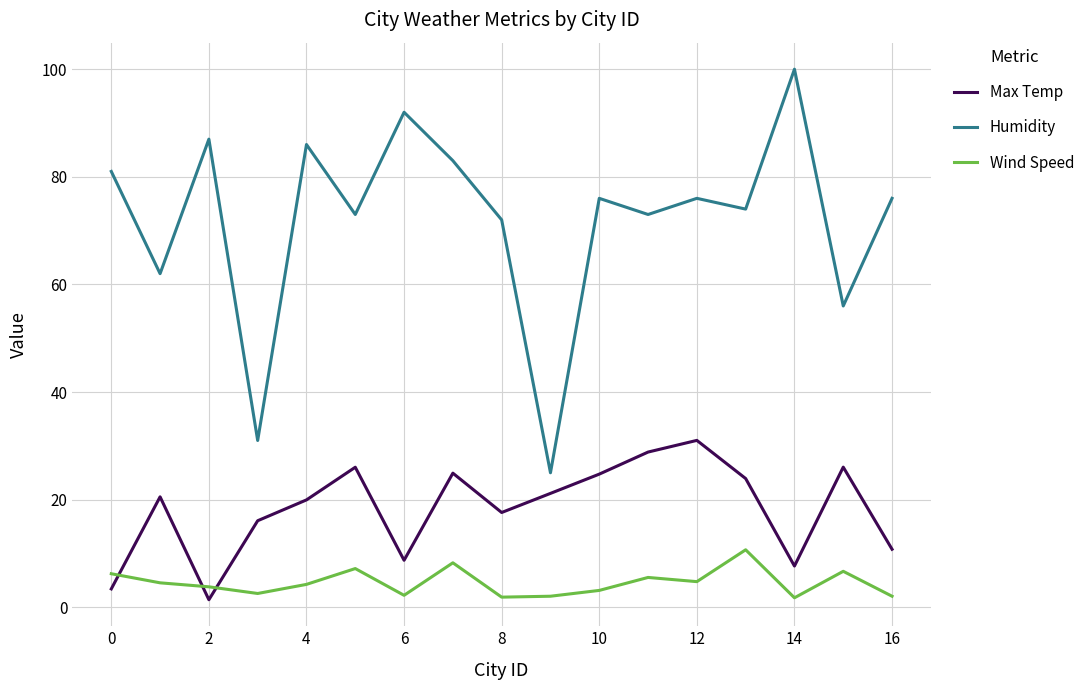

Rank the series by their average value, from lowest to highest.

Wind Speed, Max Temp, Humidity